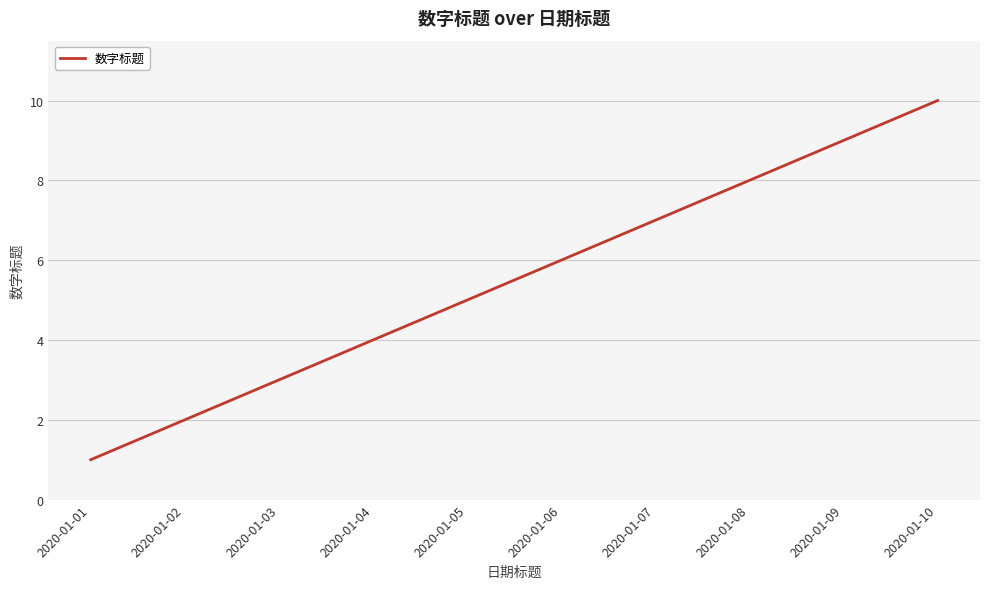

True or false: the data has more than 1 interior local peaks.

False